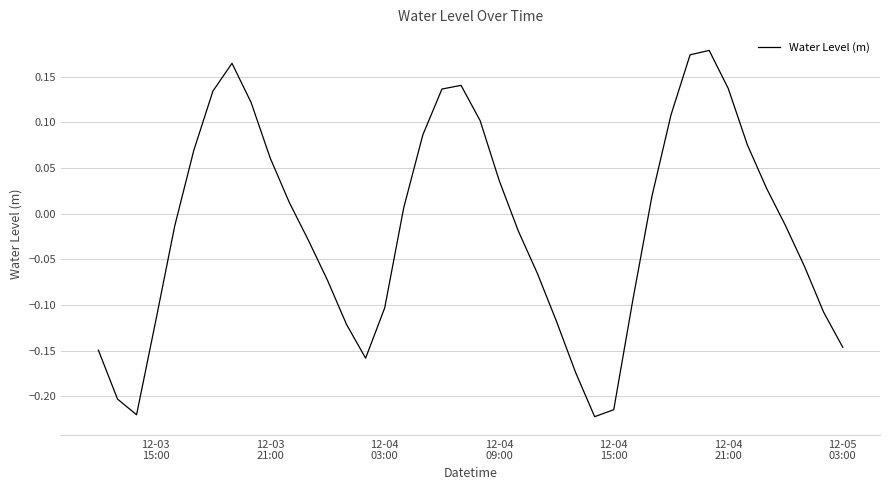

What is the difference between the maximum and minimum values?

0.4